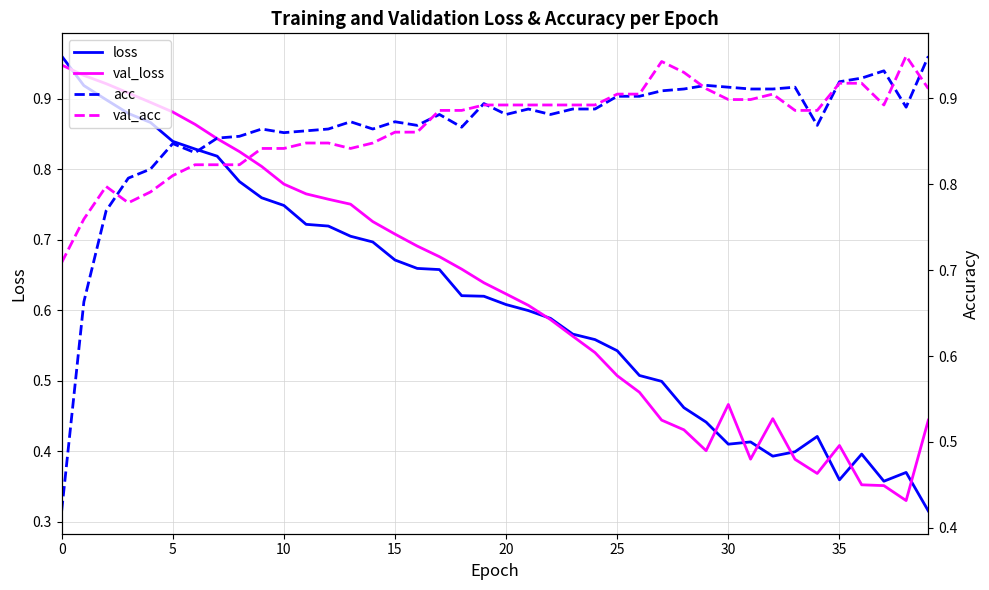

Between 37 and 22, which is larger?

22